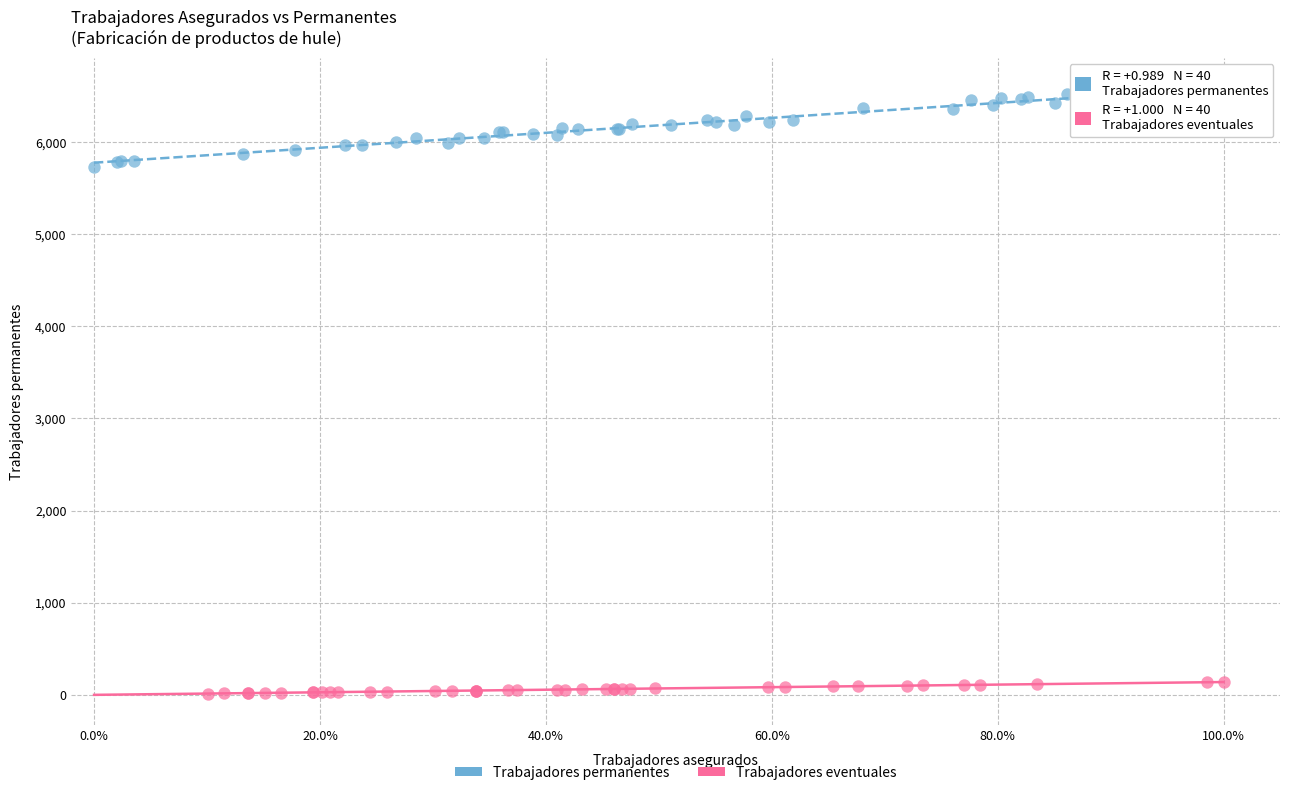

Which series has the widest spread of Y values?

Trabajadores permanentes